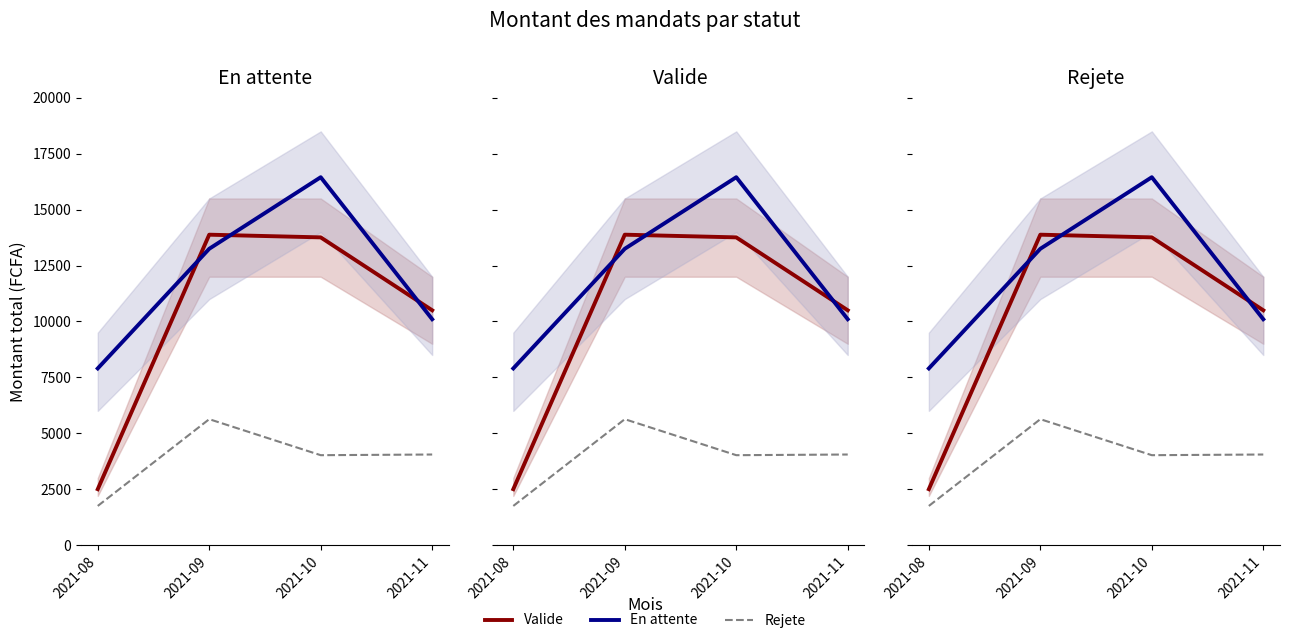

At how many categories does at least one series exceed 2408?

4